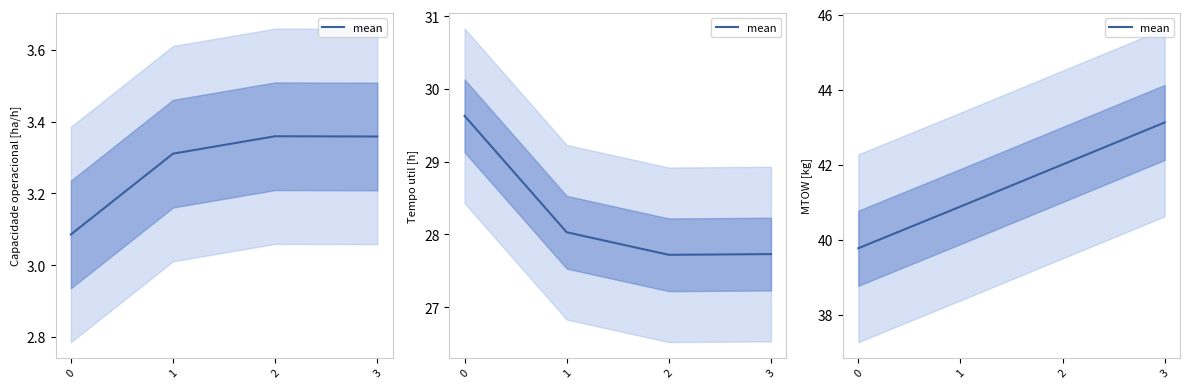

What is the difference between the values at 1 and 3?

2.2